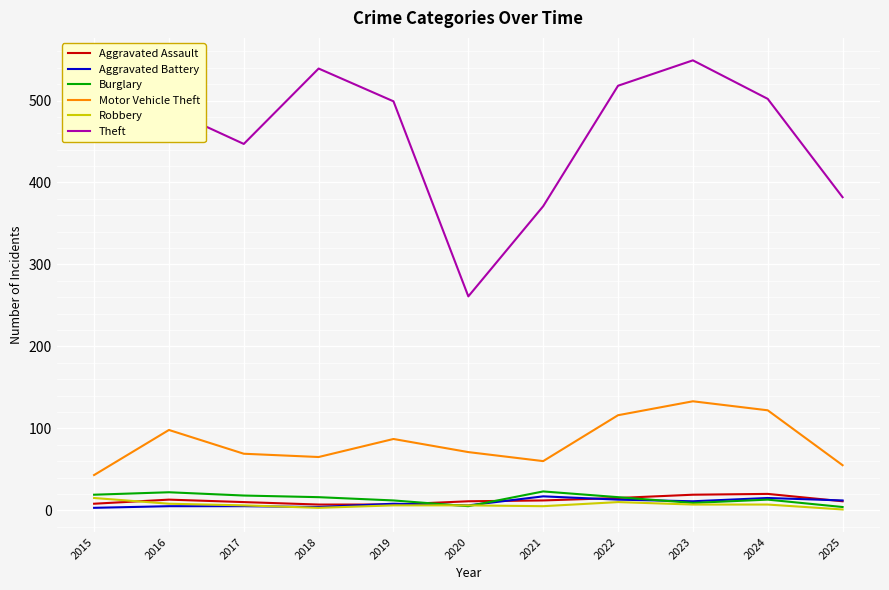

Between 2020 and 2022, which series saw the biggest shift?

Theft